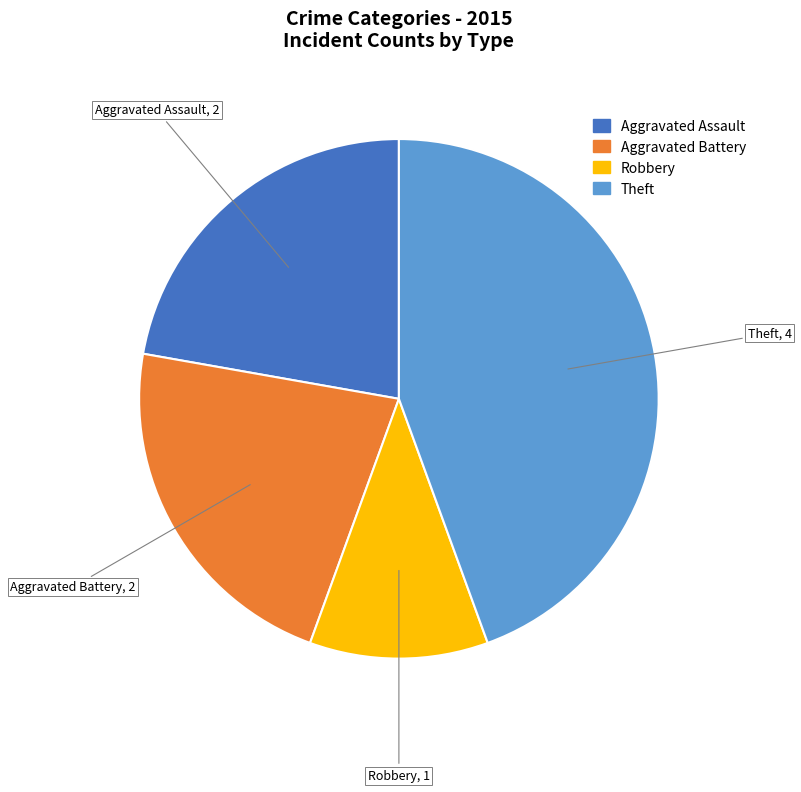

Is there any slice that represents more than half of the pie?

No